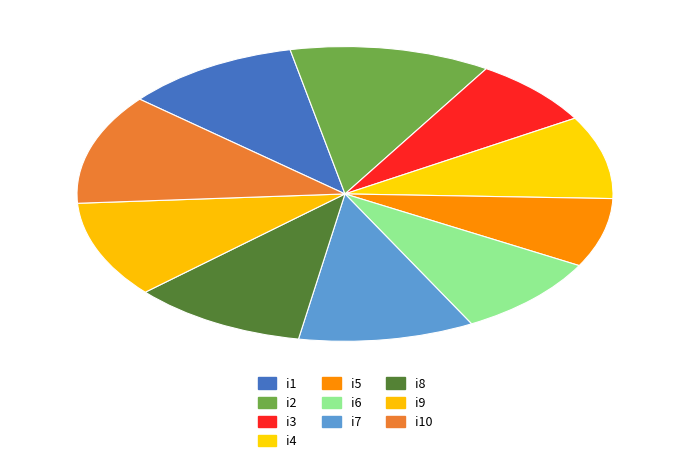

Does i10 account for over 50% of the chart?

No